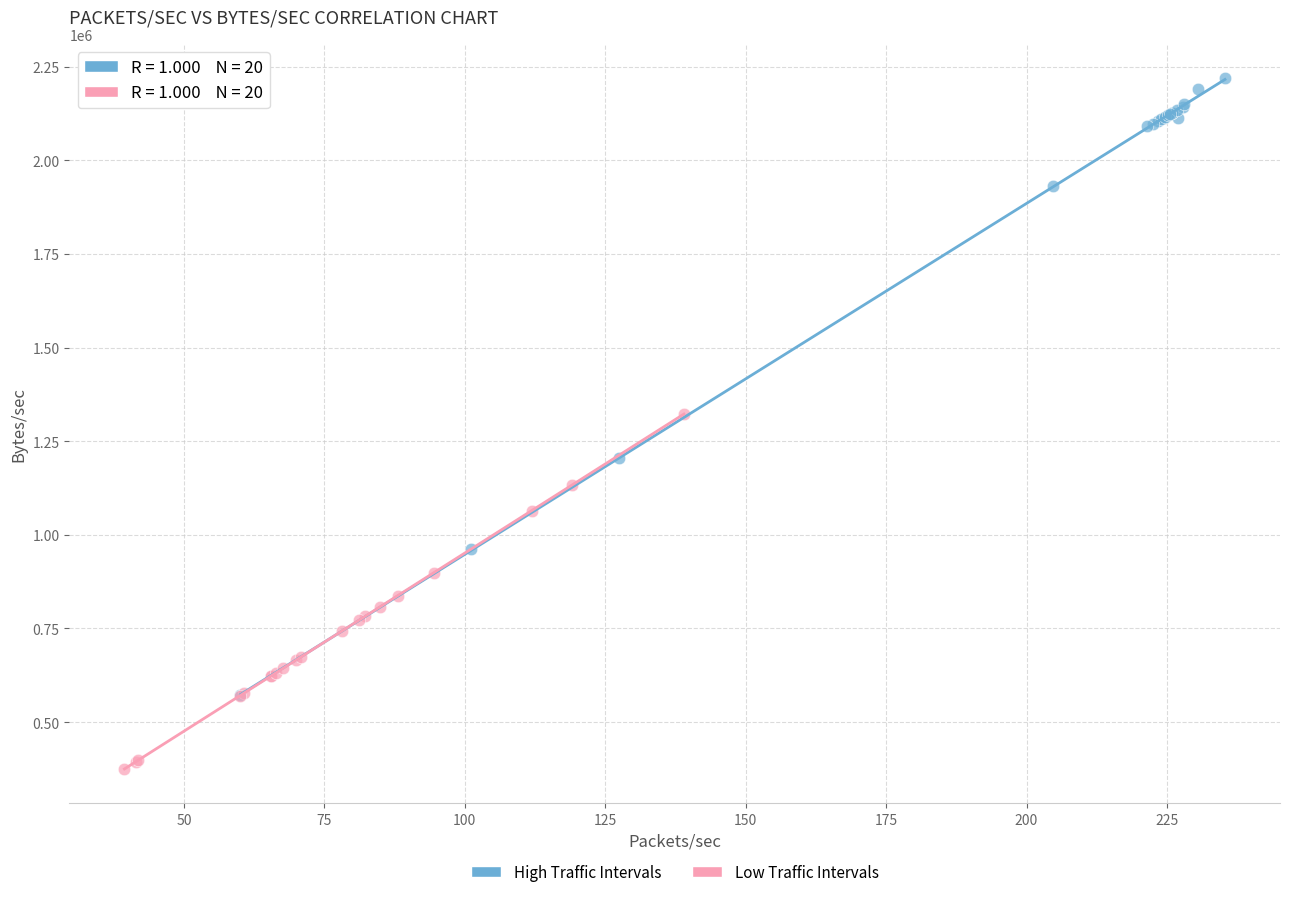

Which series reaches the maximum Y coordinate?

High Traffic Intervals